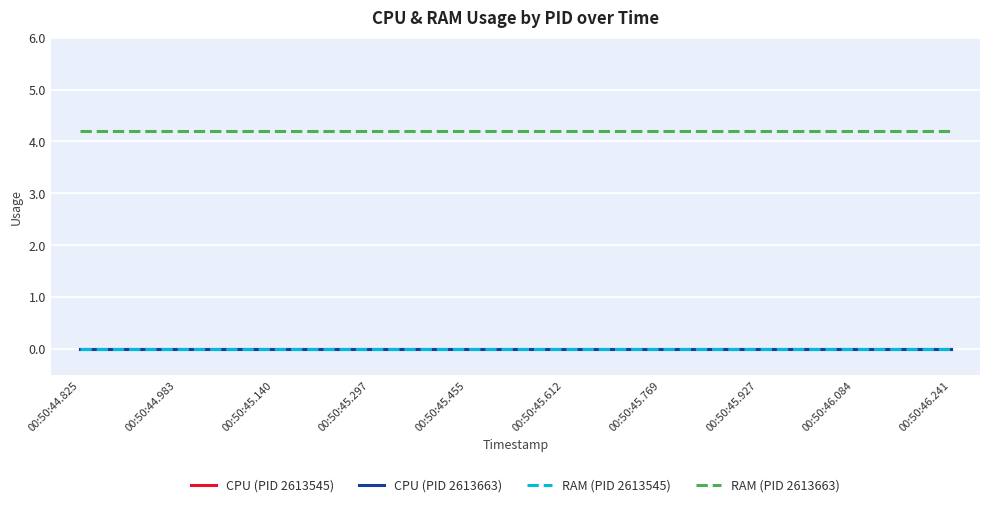

True or false: CPU (PID 2613663) and RAM (PID 2613663) cross at least once.

False